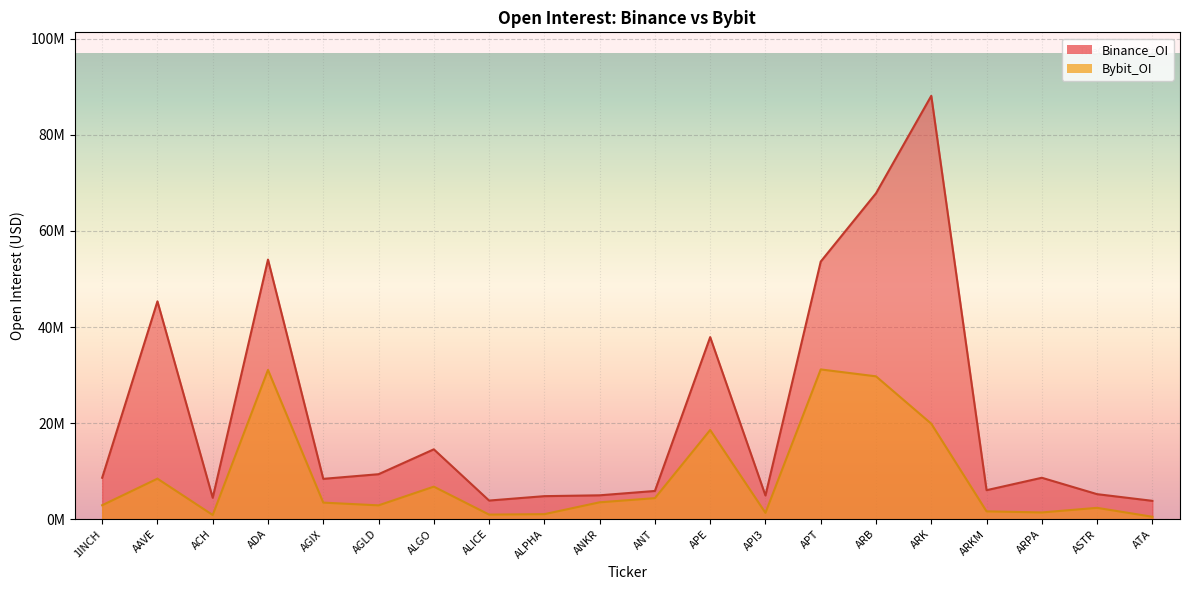

What is the smallest value displayed?

499771